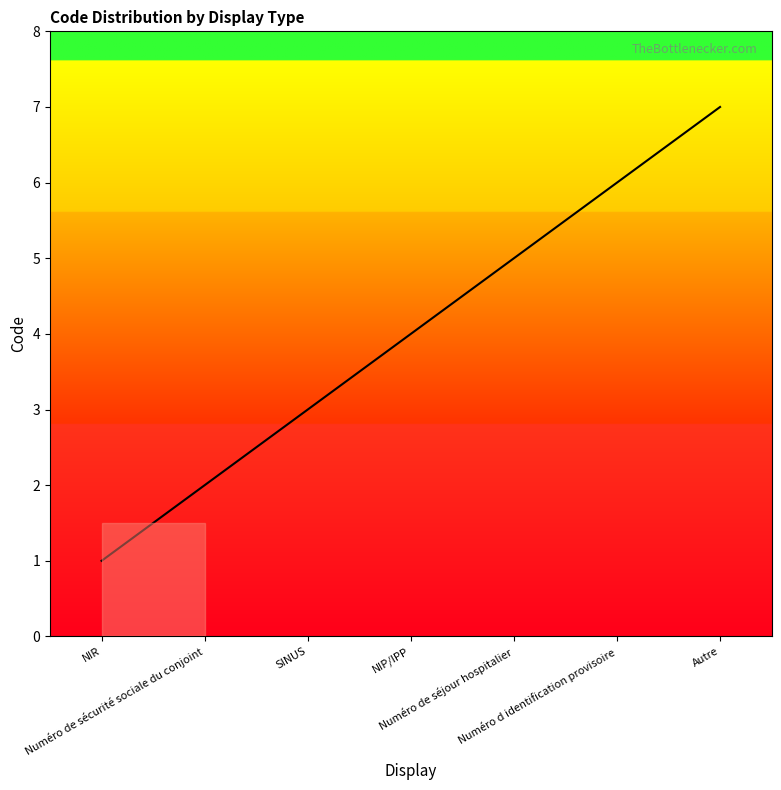

What is the minimum value shown in the chart?

1